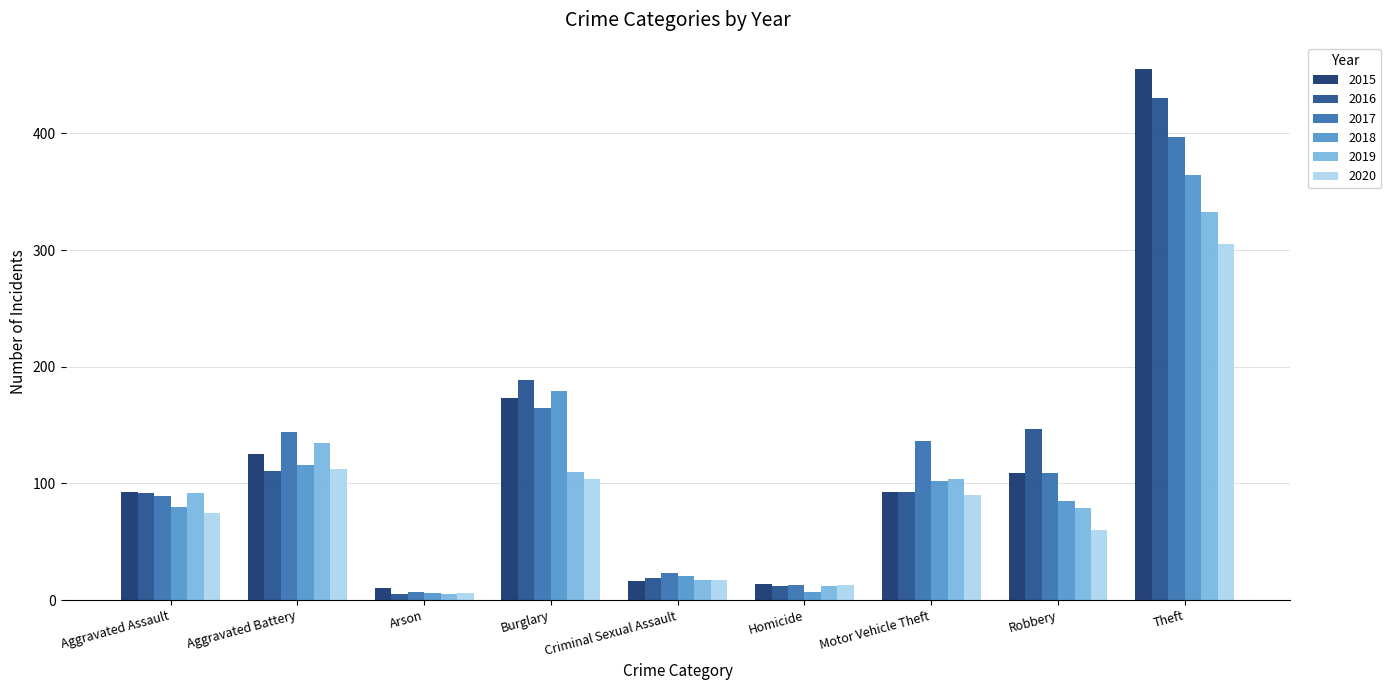

What is the difference between the second highest and second lowest values in the 2017 series?

152